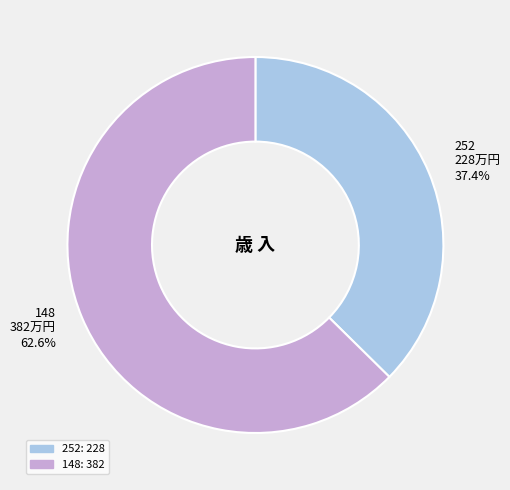

How many segments does this pie chart have?

2